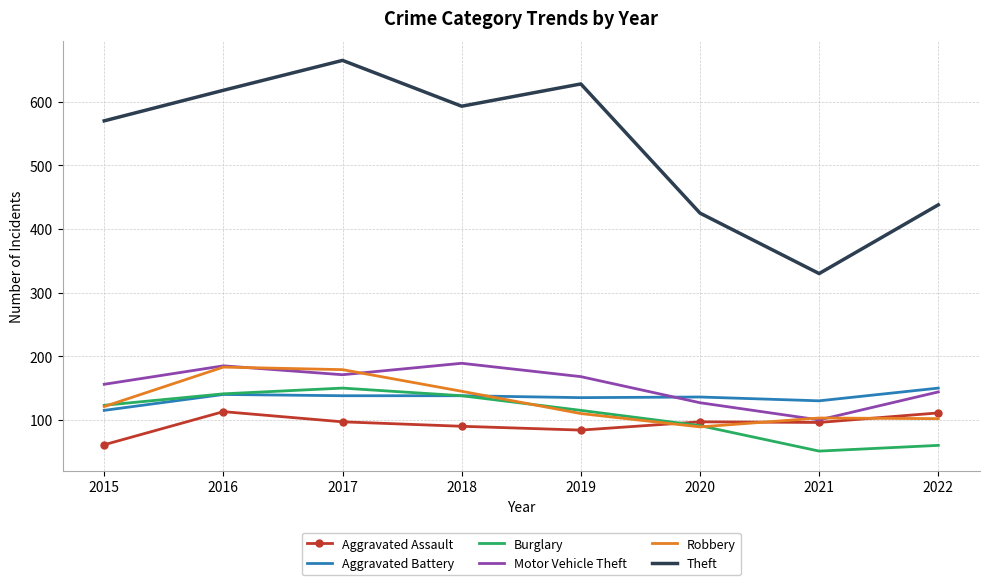

What is the difference between the highest and lowest values at 2020?

336